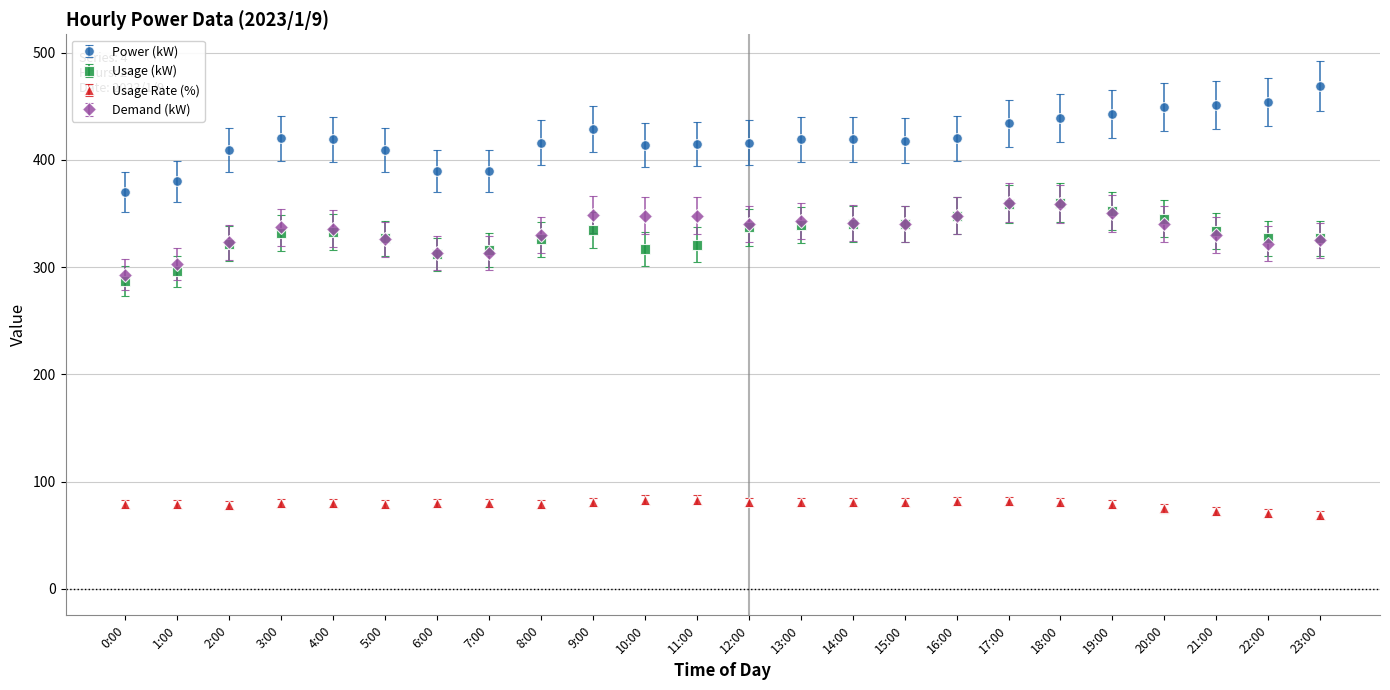

What are all the series names shown in the legend?

Power (kW), Usage (kW), Usage Rate (%), Demand (kW)